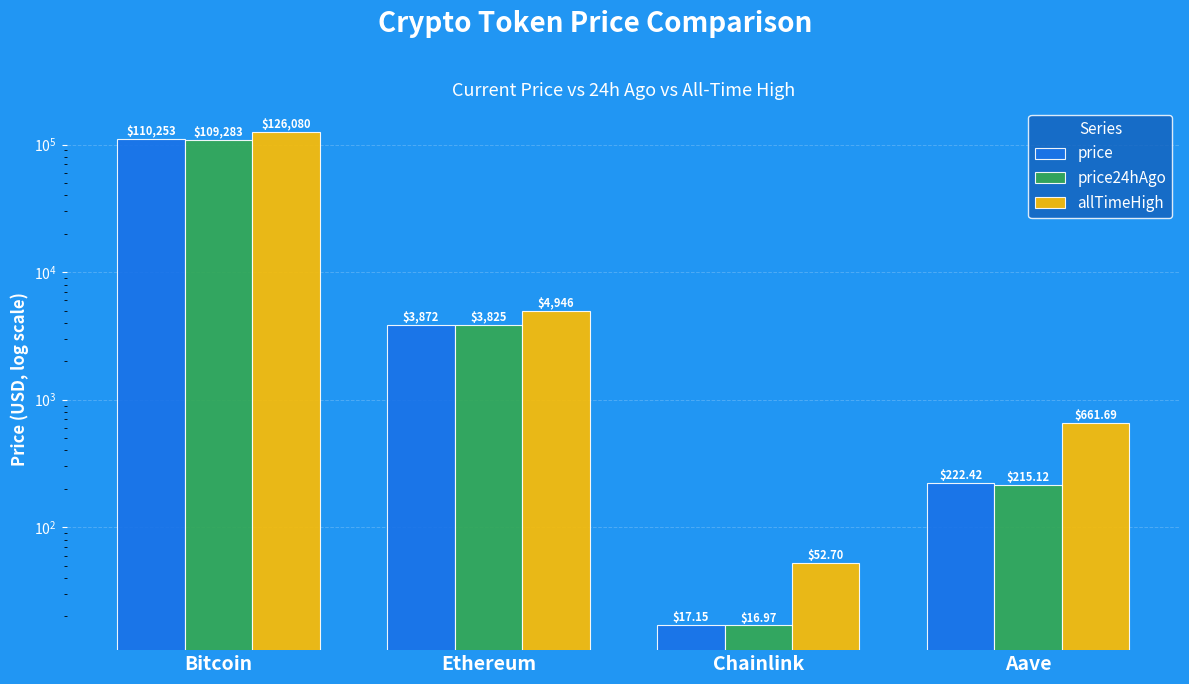

The price series shows 5133.9 at Ethereum. True or false?

False